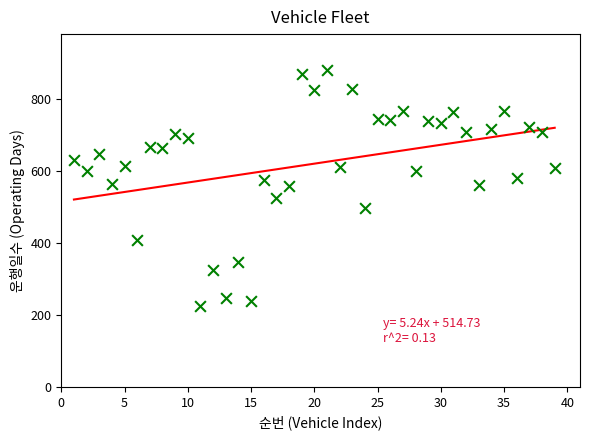

What is the range of X values (max minus min)?

38